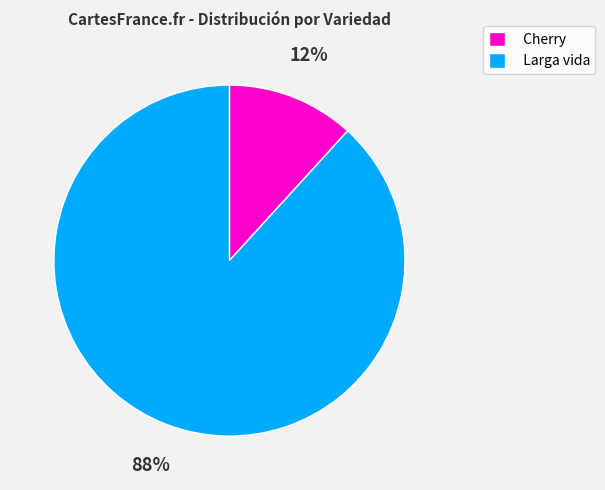

What is the majority slice?

Larga vida